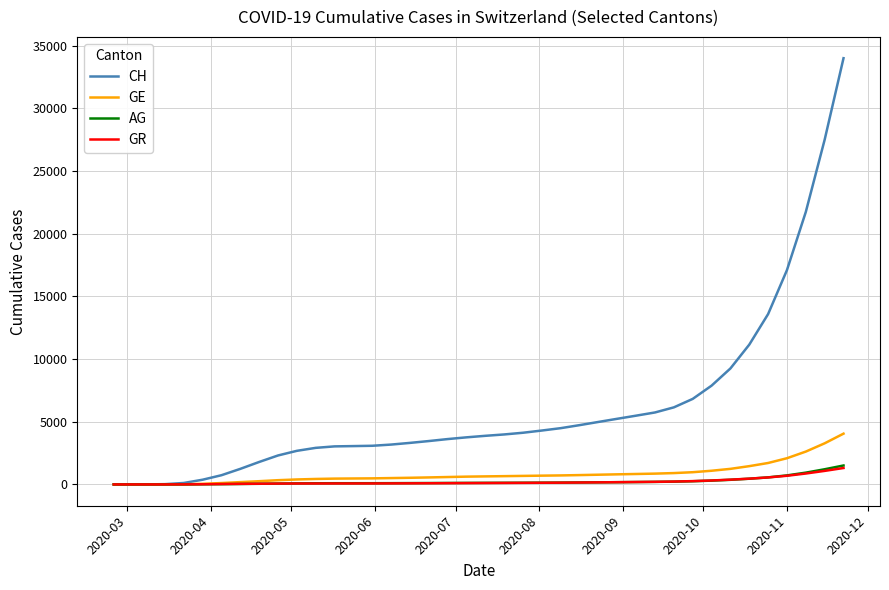

Which series has the largest total across all categories?

CH